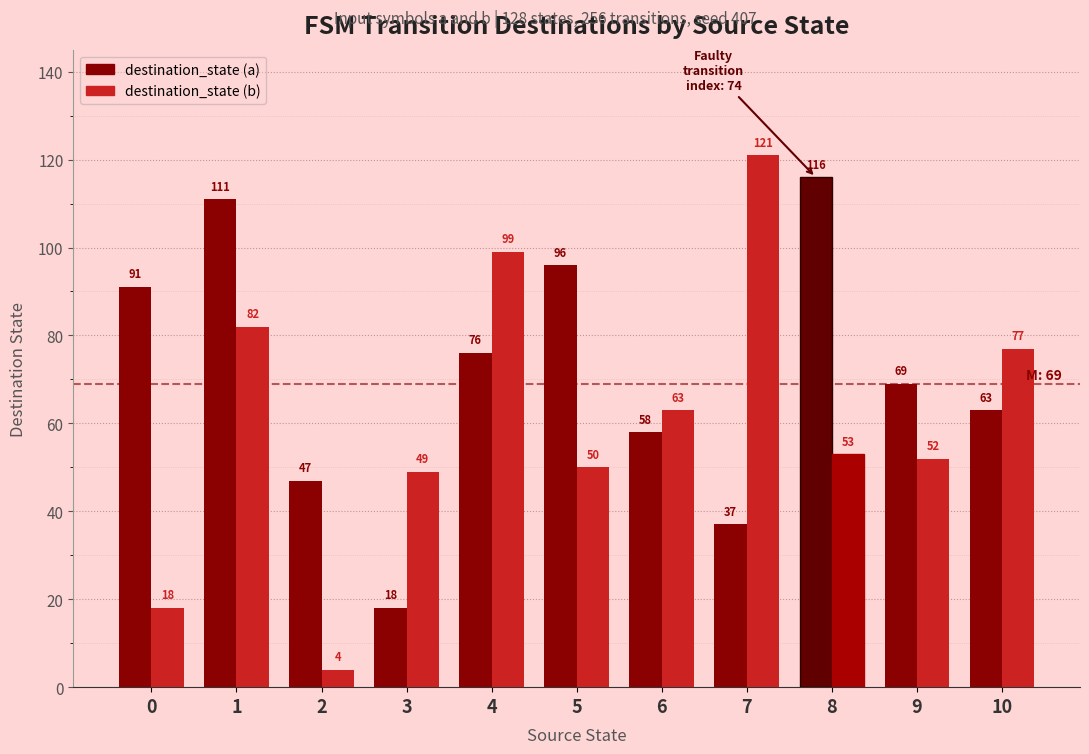

How many bars are there in each group?

2